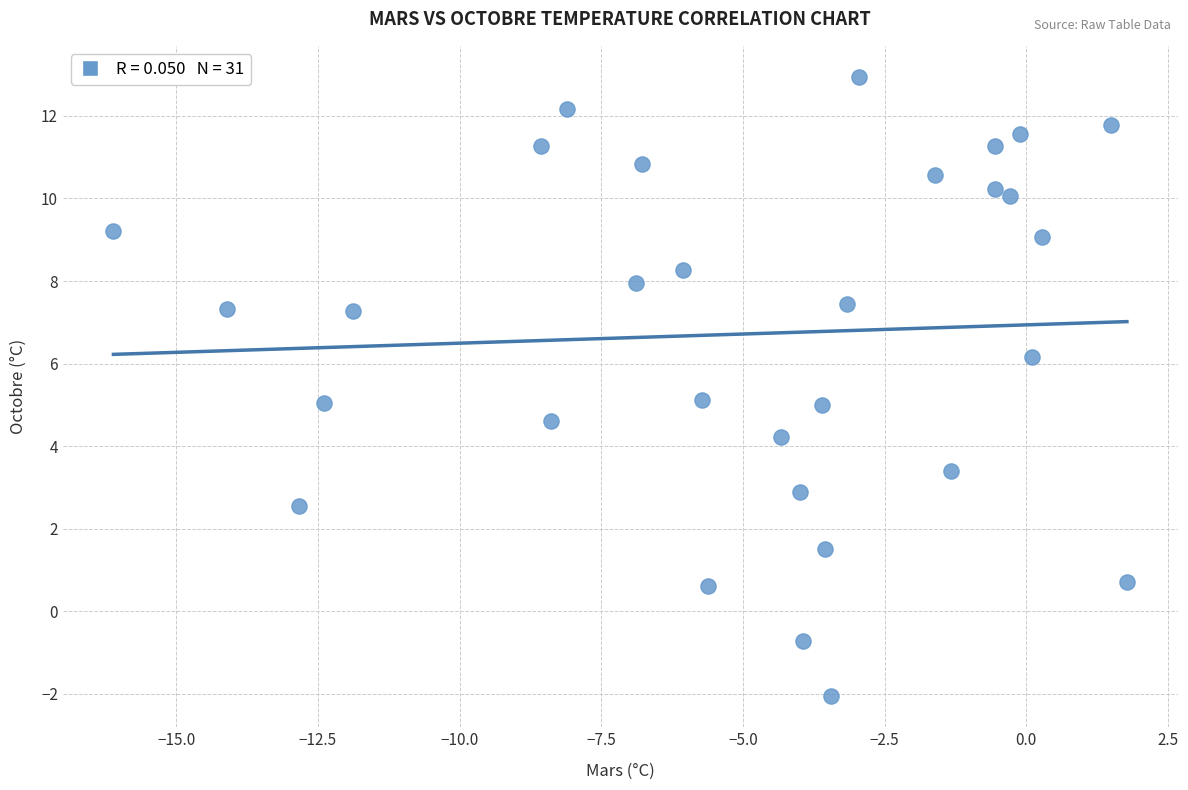

What is the range of X values (max minus min)?

17.9